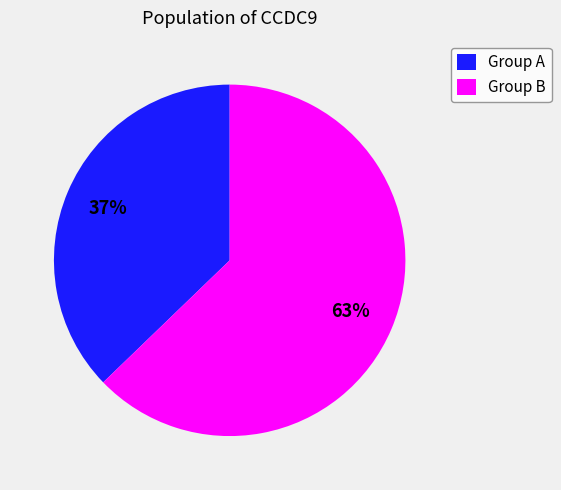

Which slice is the smallest?

Group A